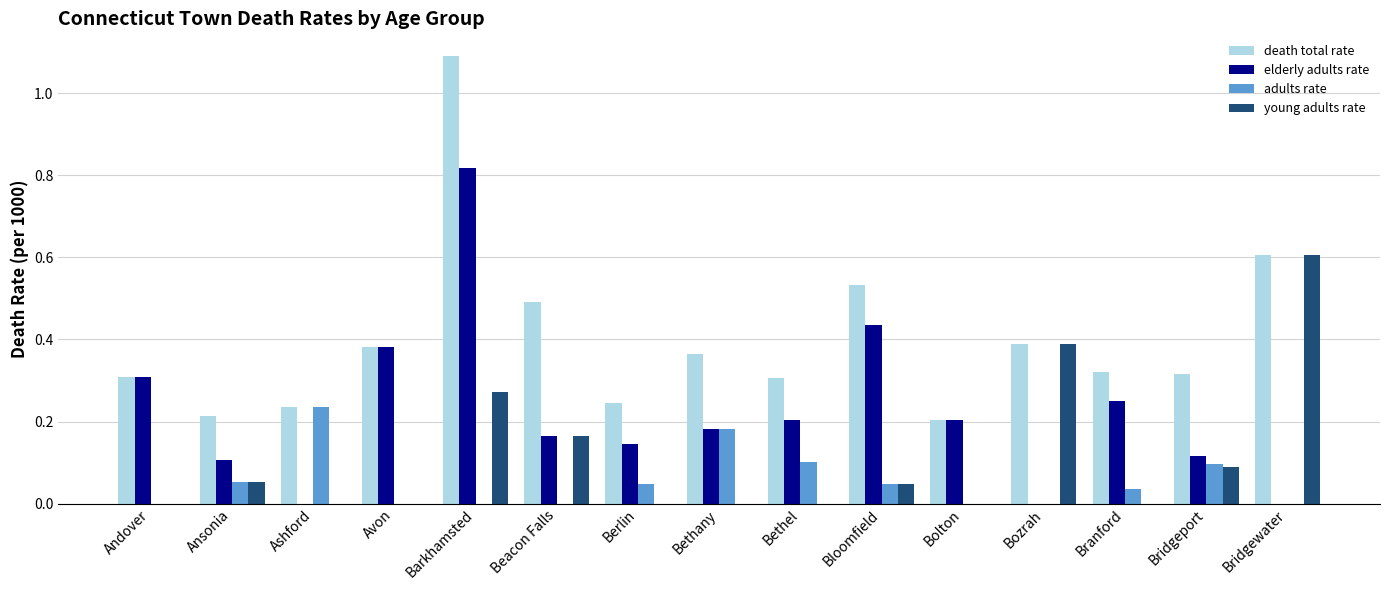

At which category does the chart reach its peak across all series?

Barkhamsted